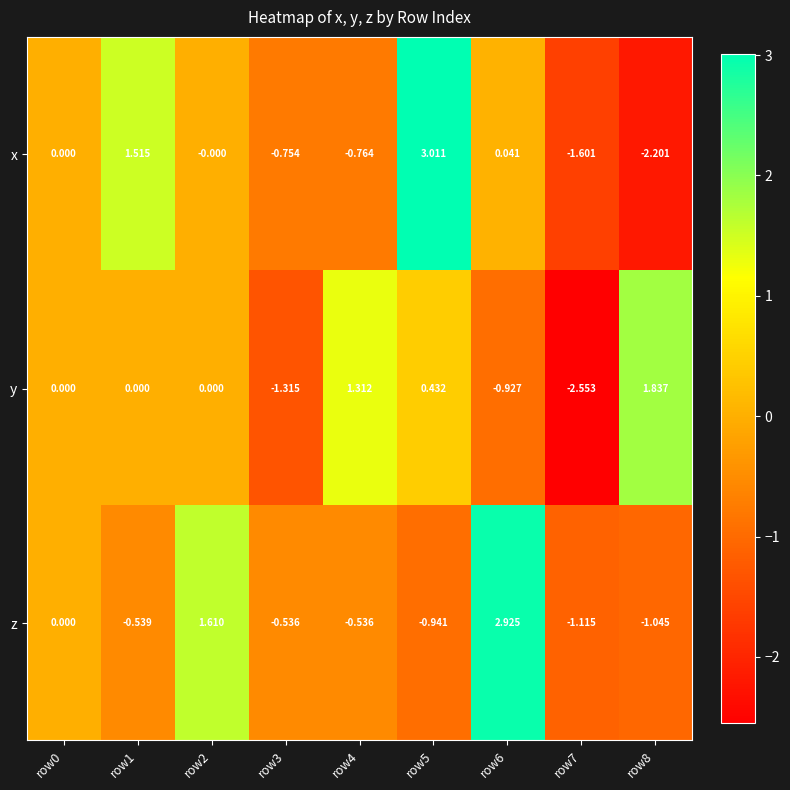

Which series changed the most between row0 and row8?

x